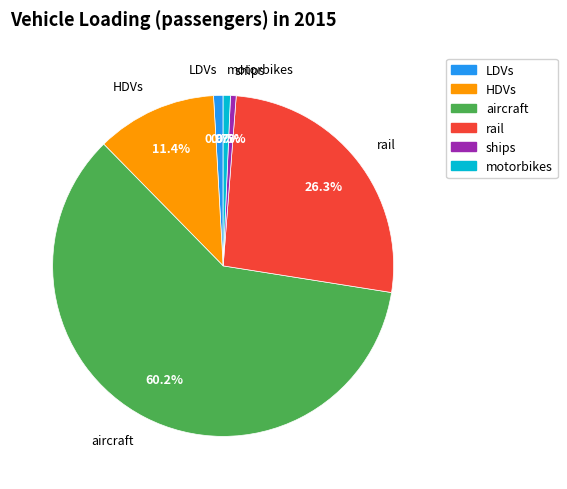

Which slice is the largest?

aircraft